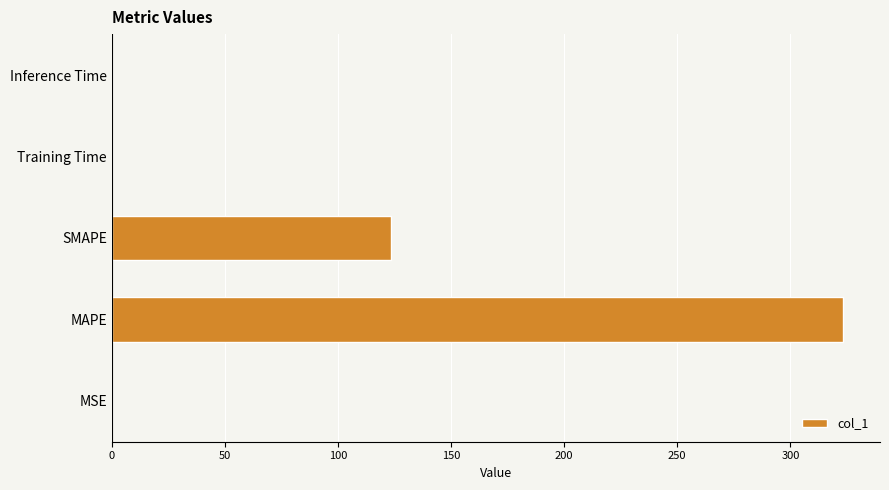

What is the sum of all values?

447.3